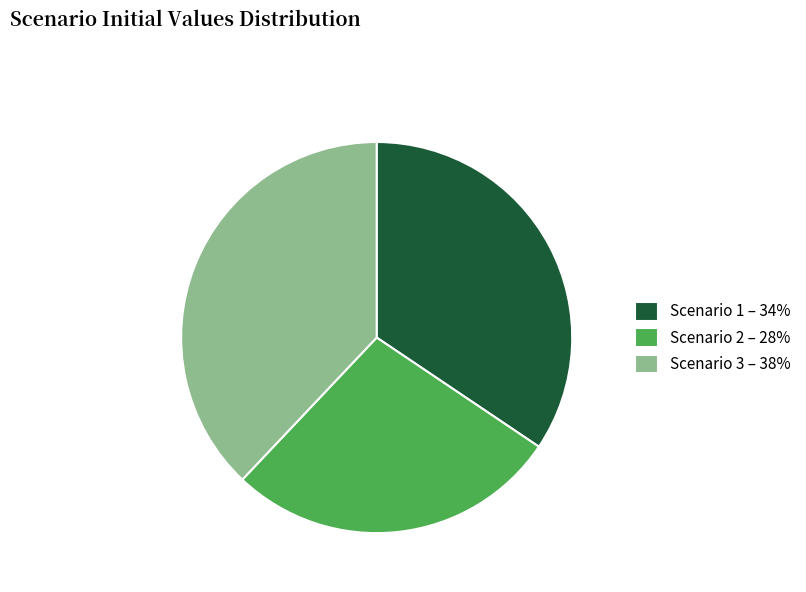

Does Scenario 3 – 38% account for over 50% of the chart?

No